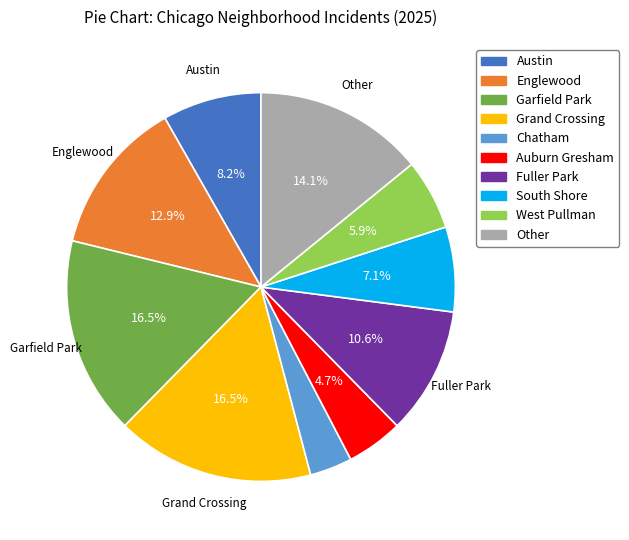

To the nearest percent, what percentage of the pie is Englewood?

13%